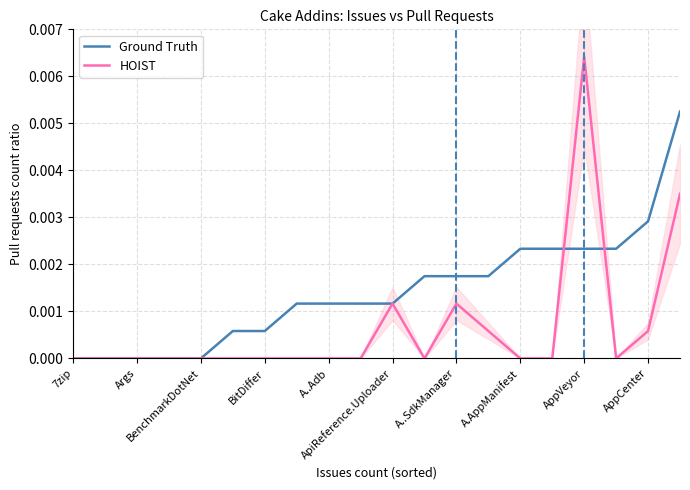

How many data points in HOIST are above 0?

6